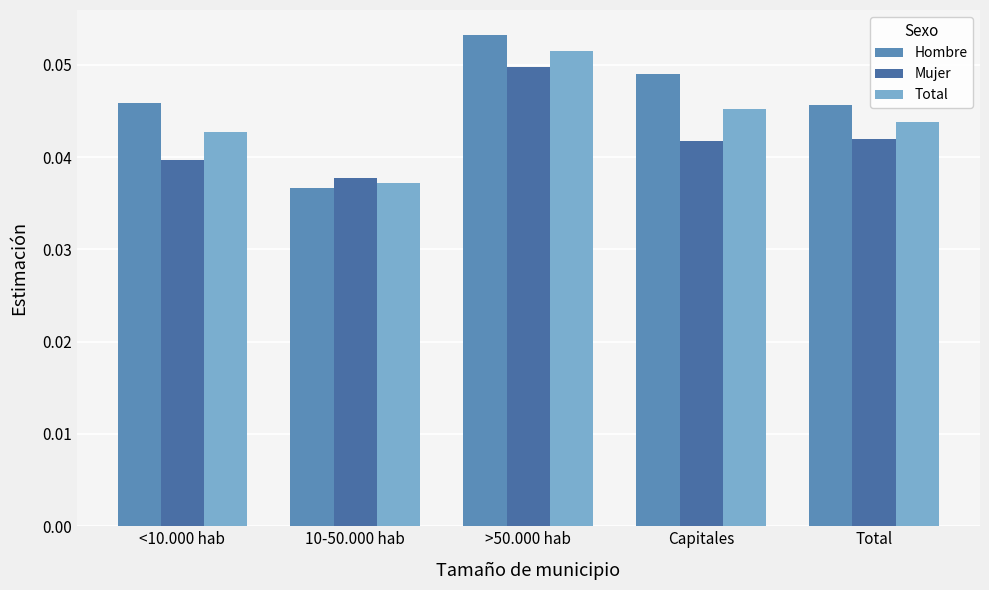

Rank the series by their maximum value, from lowest to highest.

Mujer, Total, Hombre